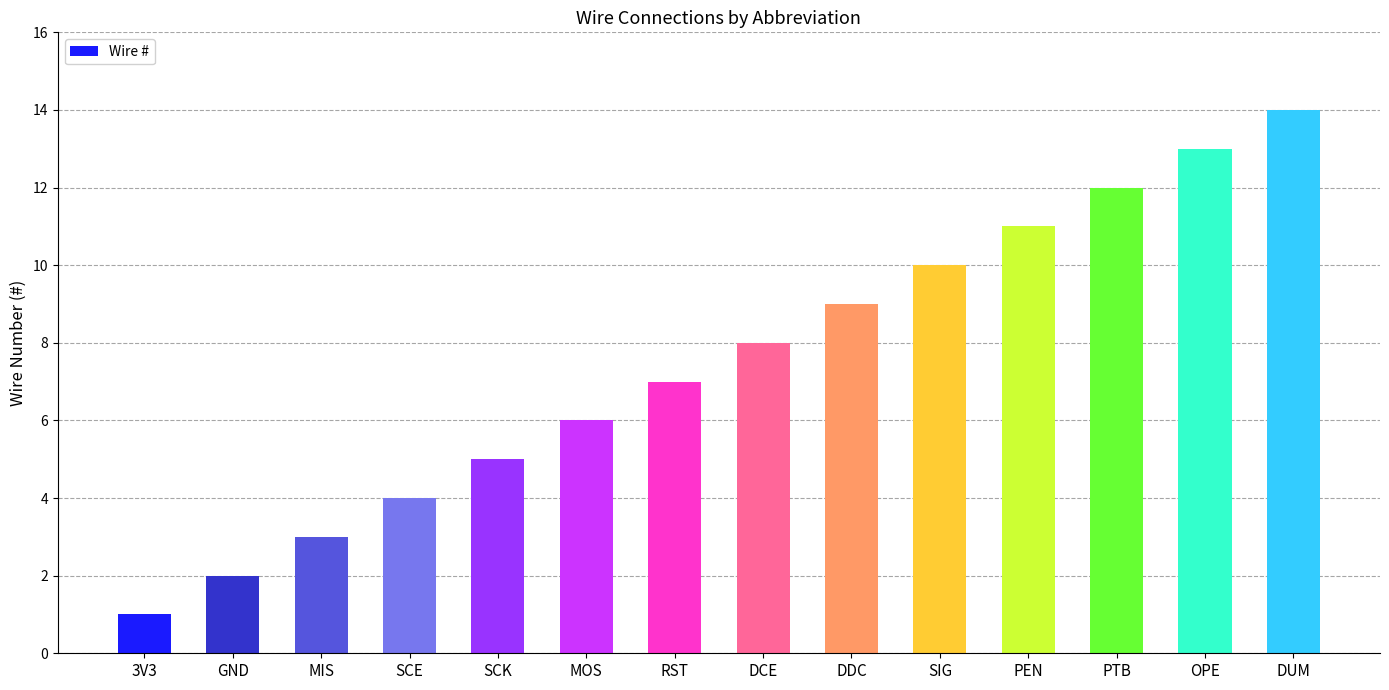

List the labels in order of value, largest first.

DUM, OPE, PTB, PEN, SIG, DDC, DCE, RST, MOS, SCK, SCE, MIS, GND, 3V3